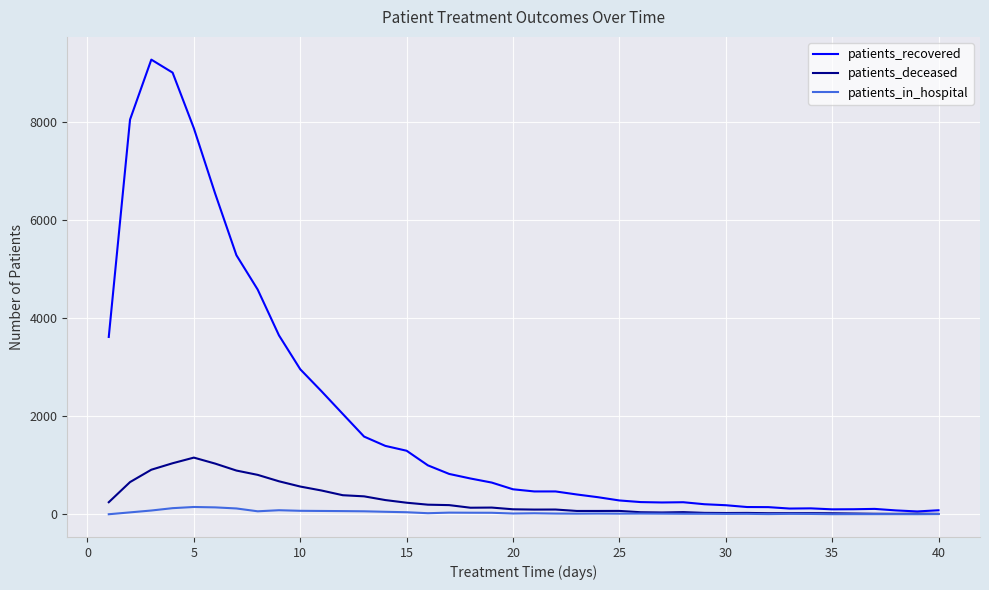

Which series has the largest range (max minus min)?

patients_recovered